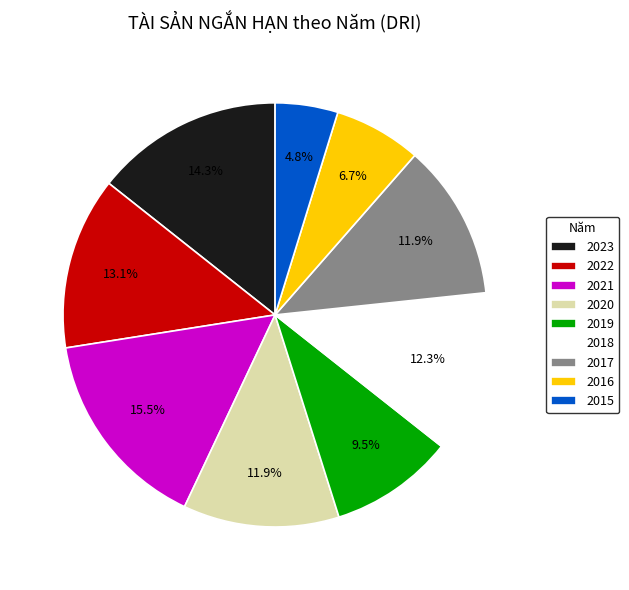

True or false: 2015 accounts for 11% of the total.

False